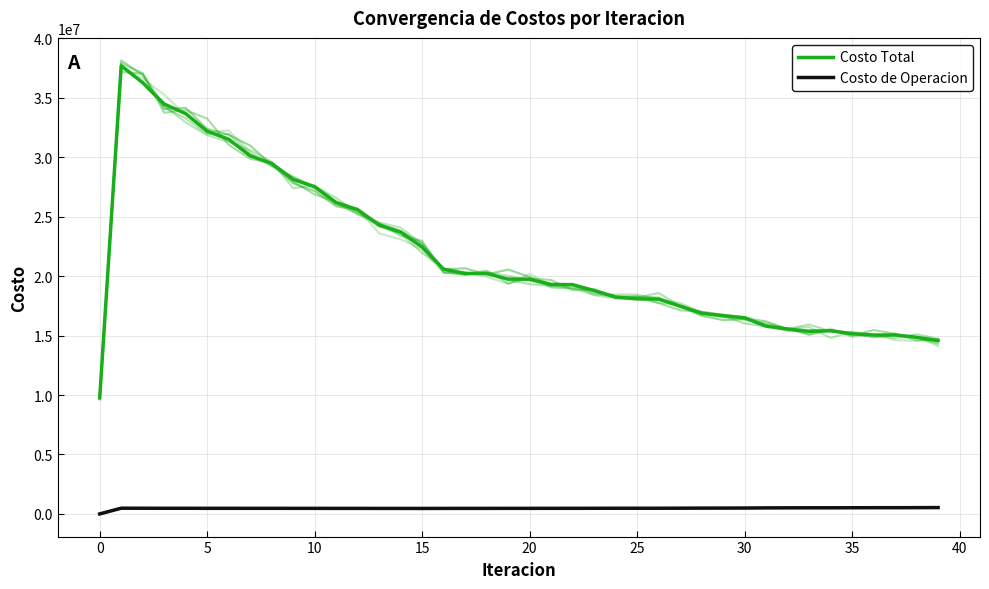

Is it true that Costo de Operacion equals 619228.4 at 23?

False